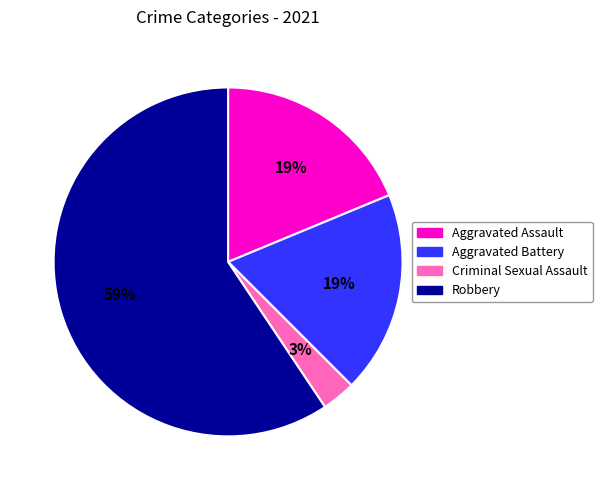

To the nearest percent, what percentage of the pie is Robbery?

59%